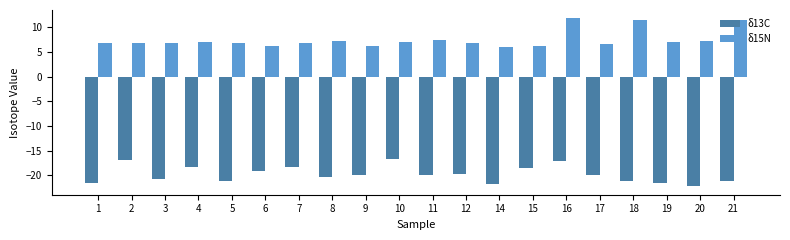

How many series are shown in this chart?

2